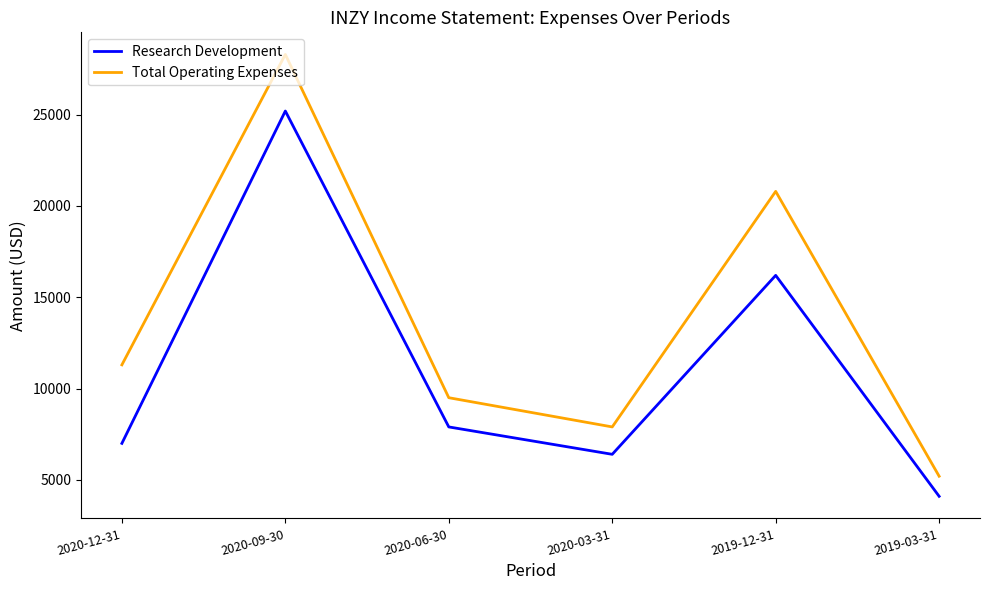

True or false: Research Development has more than 1 interior local peaks.

True